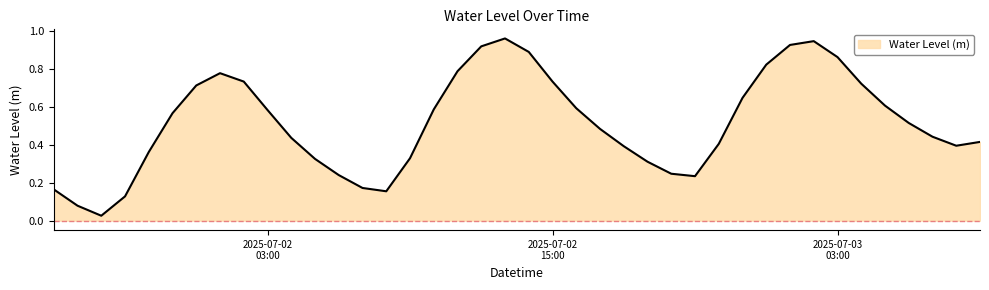

Rank the categories by value from lowest to highest.

2025-07-01 20:00:00, 2025-07-01 19:00:00, 2025-07-01 21:00:00, 2025-07-02 08:00:00, 2025-07-01 18:00:00, 2025-07-02 07:00:00, 2025-07-02 21:00:00, 2025-07-02 06:00:00, 2025-07-02 20:00:00, 2025-07-02 19:00:00, 2025-07-02 05:00:00, 2025-07-02 09:00:00, 2025-07-01 22:00:00, 2025-07-02 18:00:00, 2025-07-03 08:00:00, 2025-07-02 22:00:00, 2025-07-03 09:00:00, 2025-07-02 04:00:00, 2025-07-03 07:00:00, 2025-07-02 17:00:00, 2025-07-03 06:00:00, 2025-07-01 23:00:00, 2025-07-02 03:00:00, 2025-07-02 10:00:00, 2025-07-02 16:00:00, 2025-07-03 05:00:00, 2025-07-02 23:00:00, 2025-07-02 00:00:00, 2025-07-03 04:00:00, 2025-07-02 02:00:00, 2025-07-02 15:00:00, 2025-07-02 01:00:00, 2025-07-02 11:00:00, 2025-07-03 00:00:00, 2025-07-03 03:00:00, 2025-07-02 14:00:00, 2025-07-02 12:00:00, 2025-07-03 01:00:00, 2025-07-03 02:00:00, 2025-07-02 13:00:00